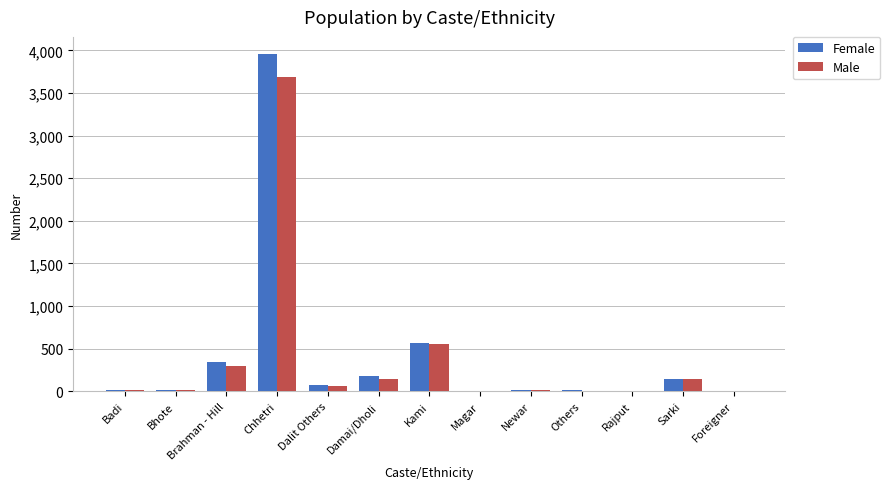

At which category is the sum across all series the highest?

Chhetri